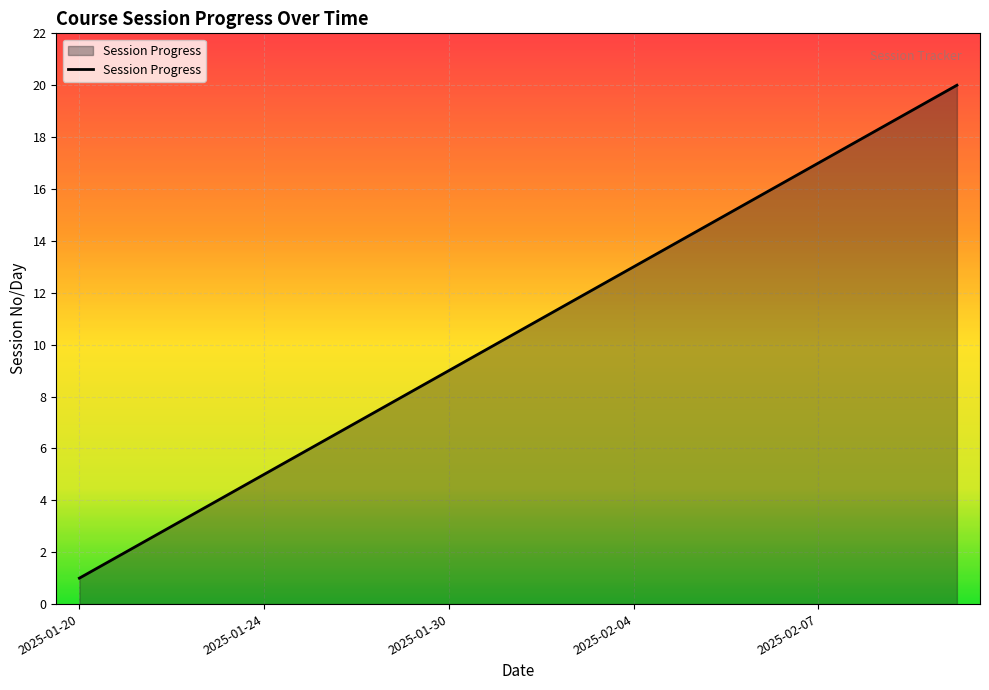

What is the greatest value displayed?

20